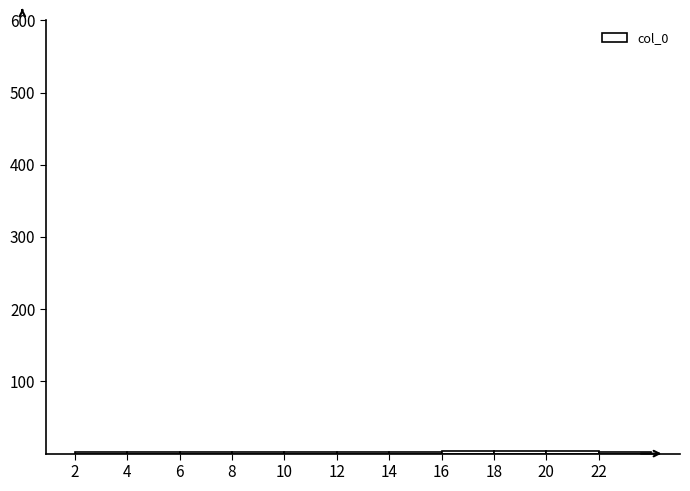

Reading left to right, transcribe this chart: for each bar, give the range it covers on the x-axis and its height. The values are not printed on the chart, so give them approximately, as read against the axis.

2 to 4: under 10
4 to 6: under 10
6 to 8: under 10
8 to 10: under 10
10 to 12: under 10
12 to 14: under 10
14 to 16: under 10
16 to 18: under 10
18 to 20: under 10
20 to 22: under 10
22 to 24: under 10